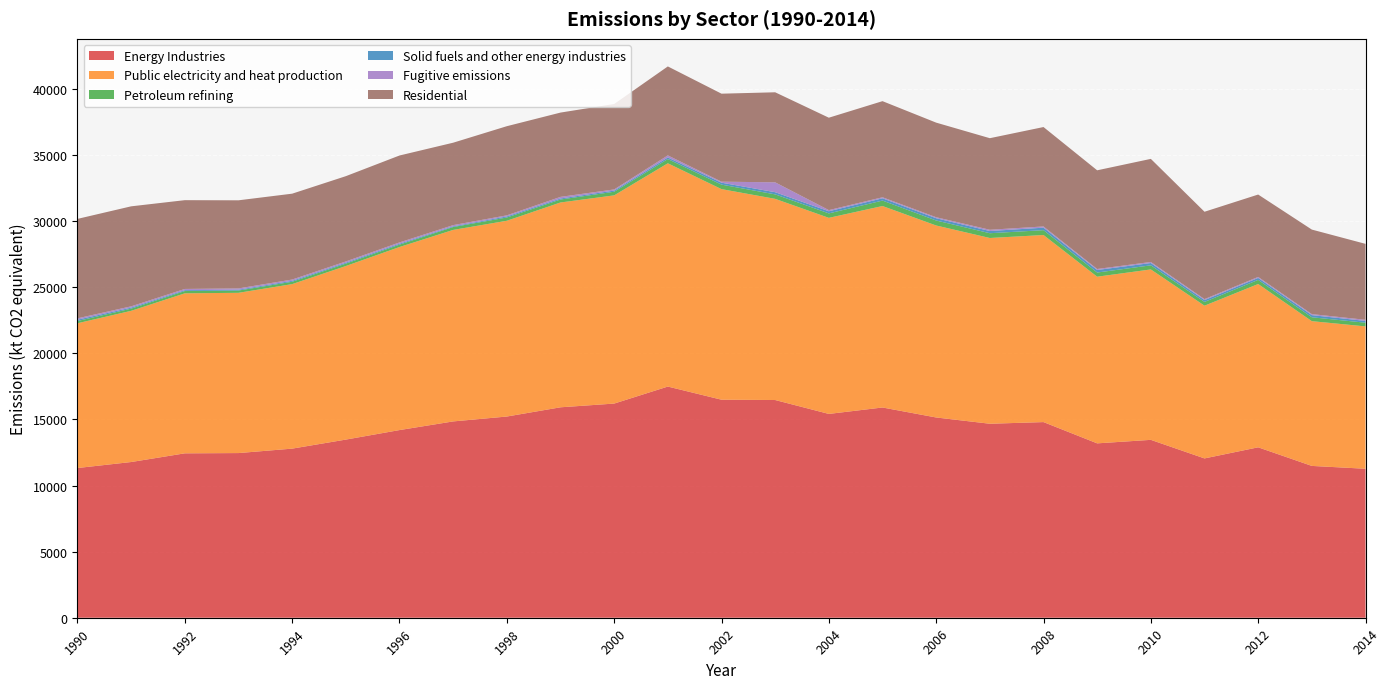

Reading left to right, transcribe all the data shown in this chart.

Energy Industries: 11328.1	11781.8	12439.2	12459.3	12795.4	13479.9	14199.7	14854.1	15224.3	15922.8	16204.7	17491.9	16497.5	16473.3	15421.7	15908.2	15152.8	14678.3	14803.8	13194.1	13459.6	12054.7	12894.7	11487.4	11272.2
Public electricity and heat production: 10953.9	11441.0	12108.5	12126.2	12448.5	13132.9	13852.0	14490.6	14813.8	15498.3	15754.4	16893.9	15934.5	15222.1	14836.2	15244.8	14527.0	14055.8	14155.1	12610.6	12895.1	11556.5	12356.3	10952.9	10771.9
Petroleum refining: 168.7	166.7	171.8	172.7	178.3	181.3	179.4	218.7	247.8	223.9	274.8	321.5	340.3	337.9	337.0	411.9	377.1	360.8	367.5	315.4	310.5	285.4	313.5	294.5	279.5
Solid fuels and other energy industries: 100.5	76.5	65.3	62.6	72.2	69.4	72.2	51.6	80.0	77.9	87.2	118.8	145.6	166.0	162.2	171.9	172.4	166.4	187.9	193.1	174.7	137.5	146.3	162.0	134.8
Fugitive emissions: 104.9	97.6	93.6	97.8	96.4	96.3	96.1	93.1	82.7	122.7	88.4	157.6	77.2	747.2	86.2	79.7	76.2	95.3	93.3	75.0	79.4	75.3	78.6	77.9	86.0
Residential: 7523.7	7565.9	6717.8	6667.0	6496.6	6452.0	6576.3	6235.9	6744.7	6377.9	6462.6	6732.3	6658.6	6812.6	6992.5	7271.6	7157.2	6928.5	7521.5	7467.0	7800.9	6609.7	6232.3	6395.4	5745.6